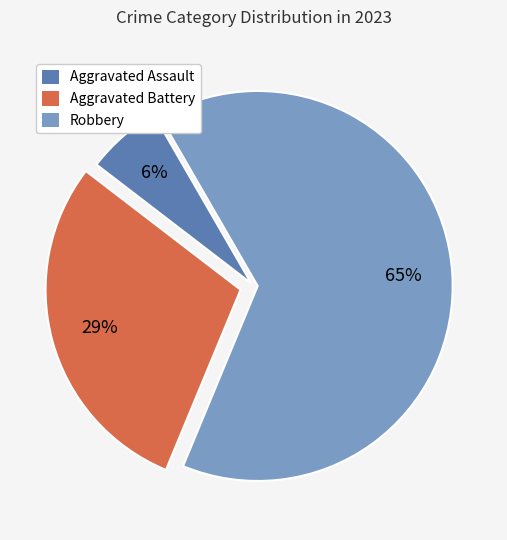

To the nearest percent, what is the average slice percentage?

33%